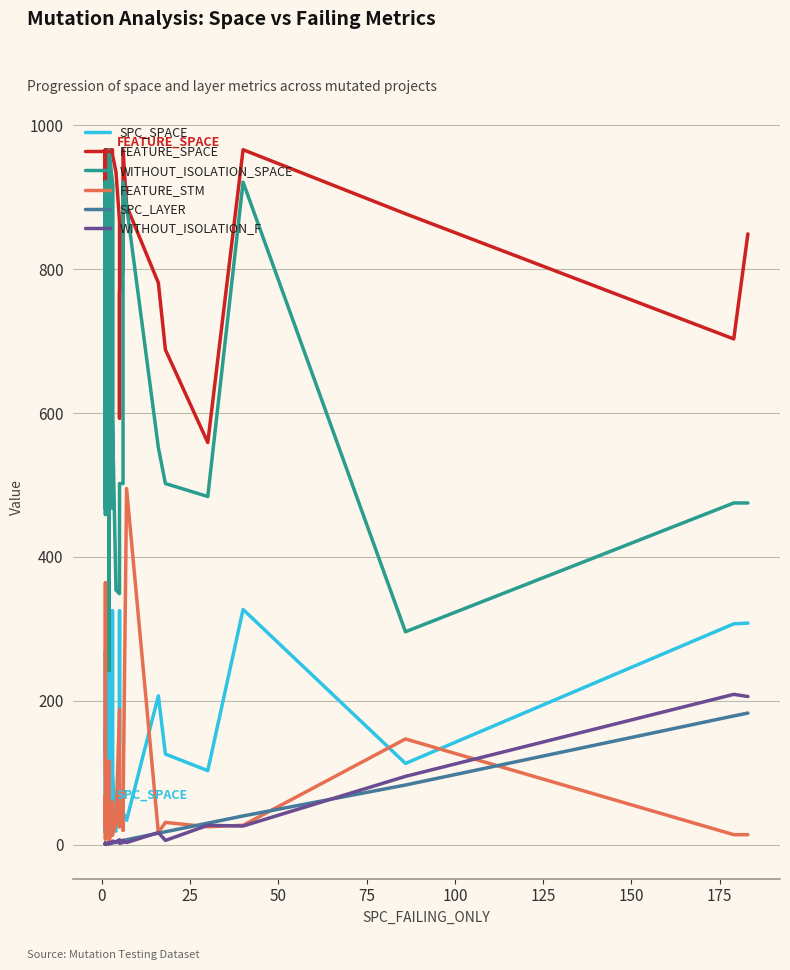

How many interior local valleys does the SPC_LAYER series have?

6